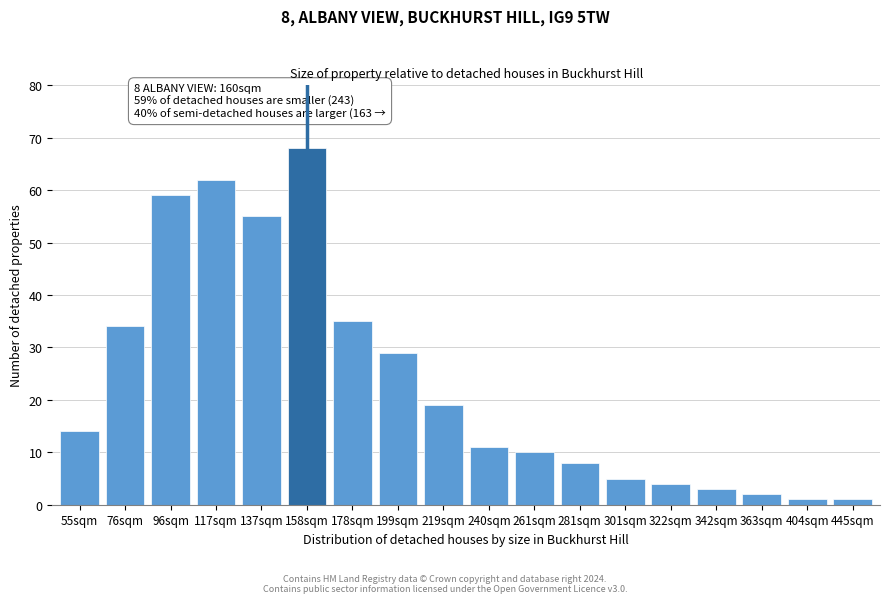

Reading left to right, list all the values displayed in this chart.

14	34	59	62	55	68	35	29	19	11	10	8	5	4	3	2	1	1